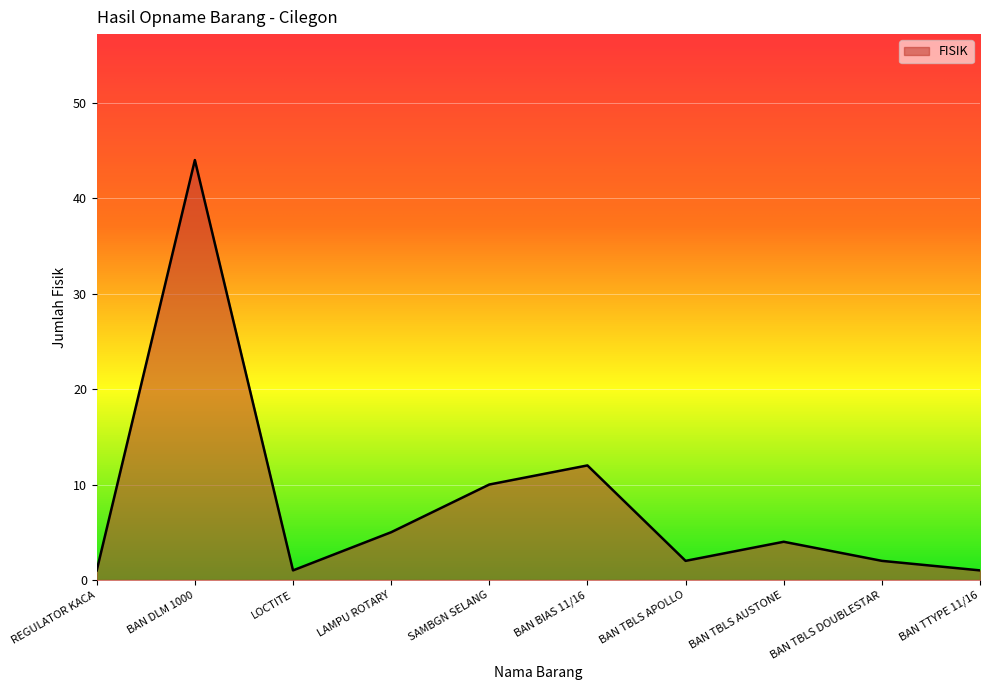

How many lines are shown in the chart?

1